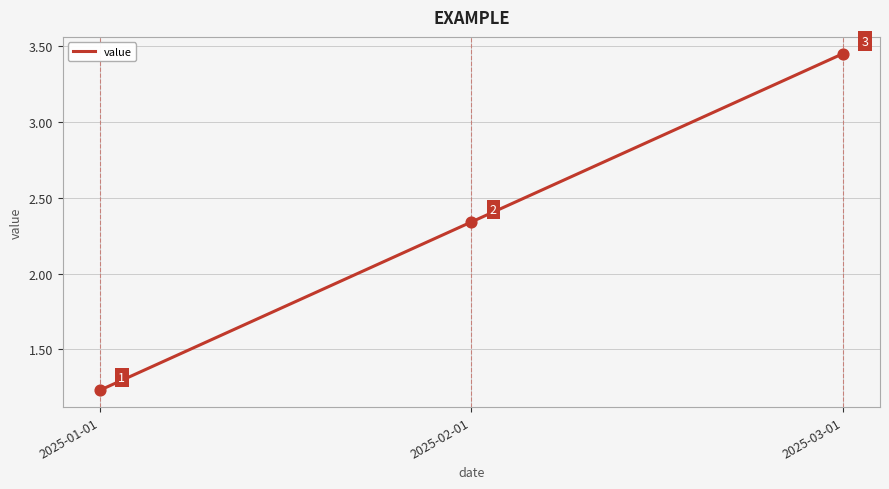

Between 2025-03-01 and 2025-01-01, which is larger?

2025-03-01